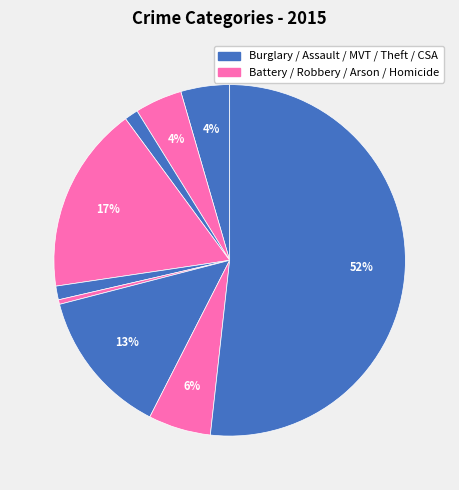

How many segments does this pie chart have?

9